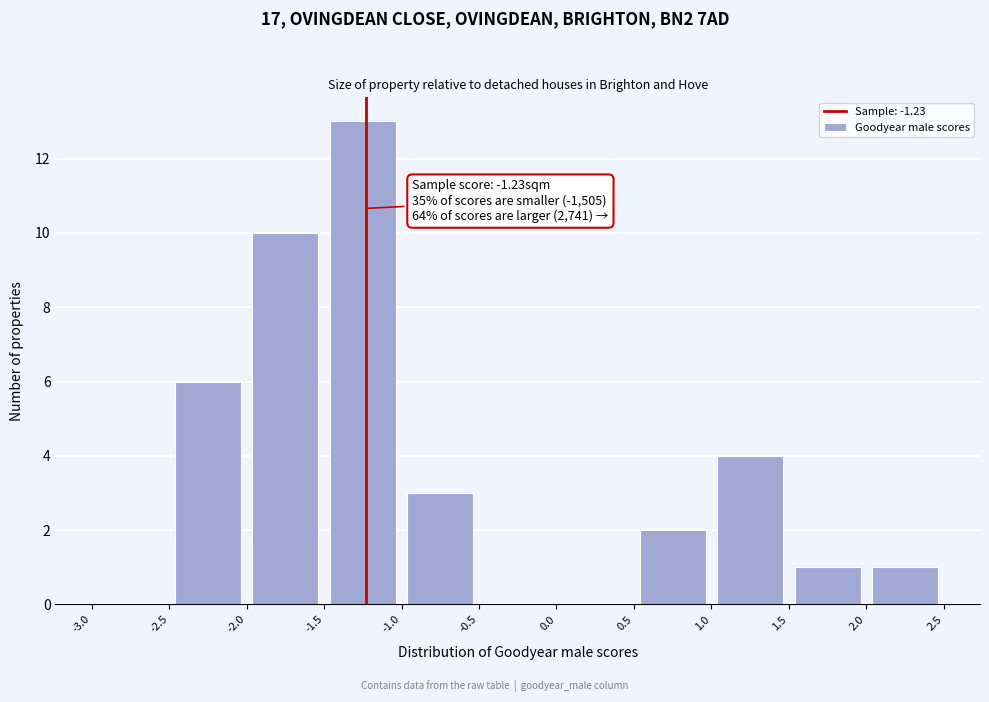

Over which range of the x-axis is the bar tallest?

-1.5 to -1.0